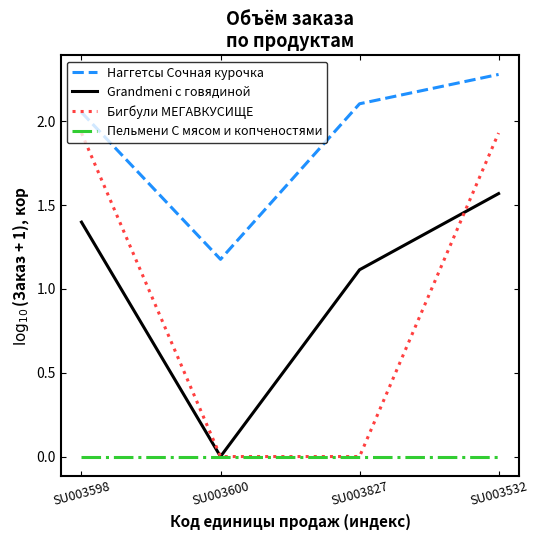

True or false: Пельмени С мясом и копченостями and Наггетсы Сочная курочка cross at least once.

False